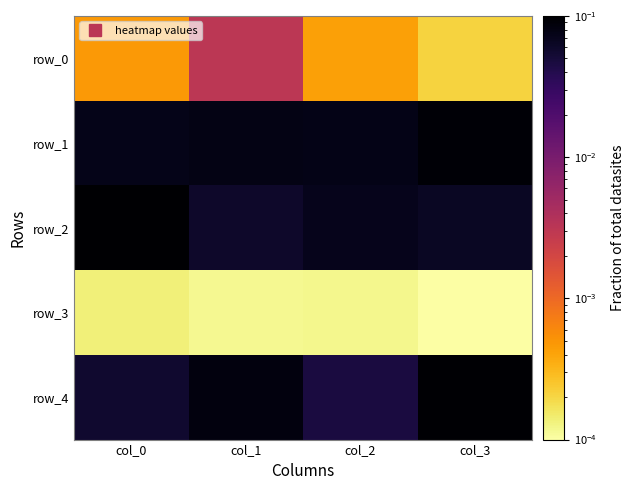

Rank the series by their maximum value, from highest to lowest.

row_2, row_4, row_1, row_0, row_3